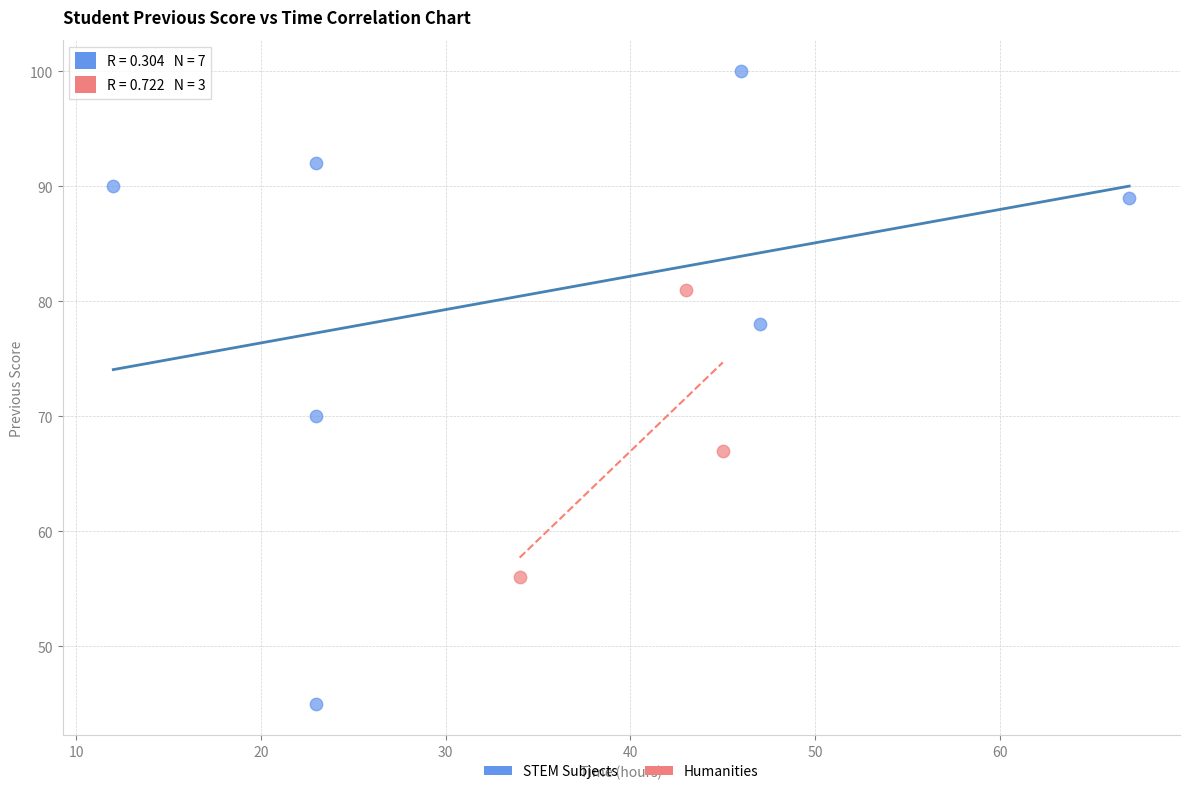

Which series has the widest spread of Y values?

STEM Subjects